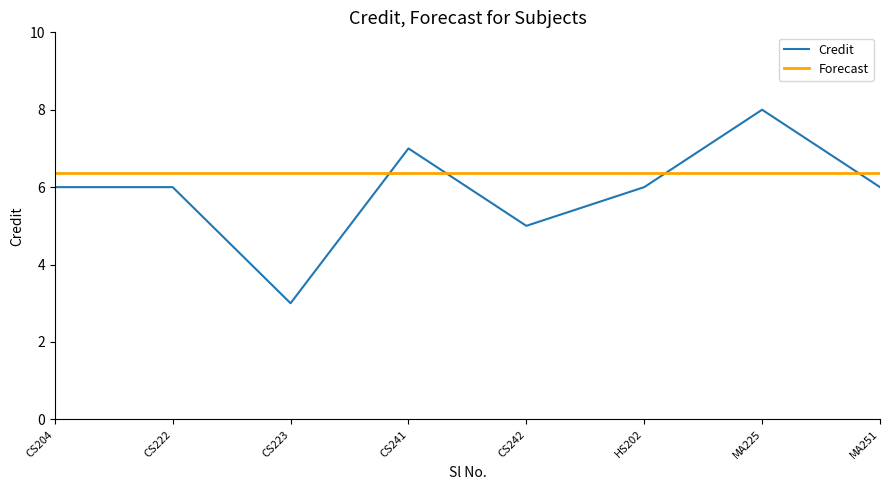

At MA225, list the series in order from smallest to largest.

Forecast, Credit